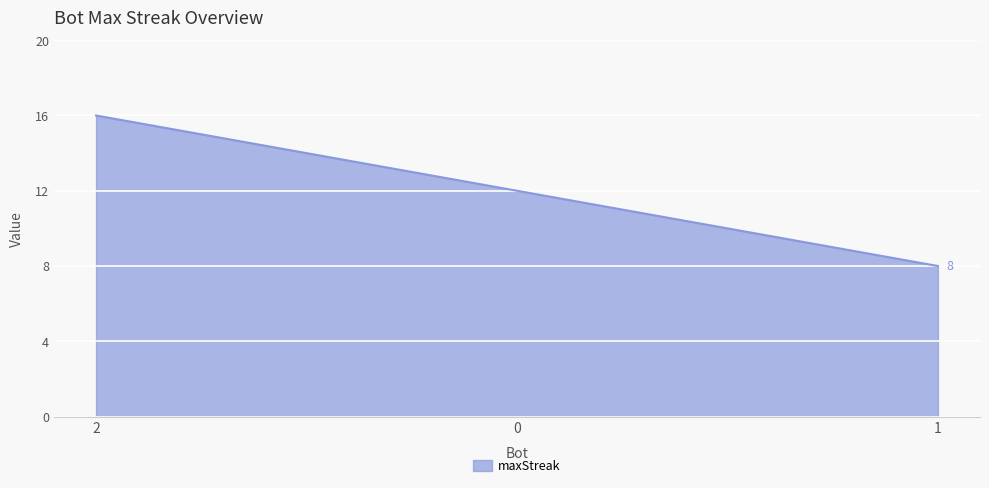

What is the greatest value displayed?

16